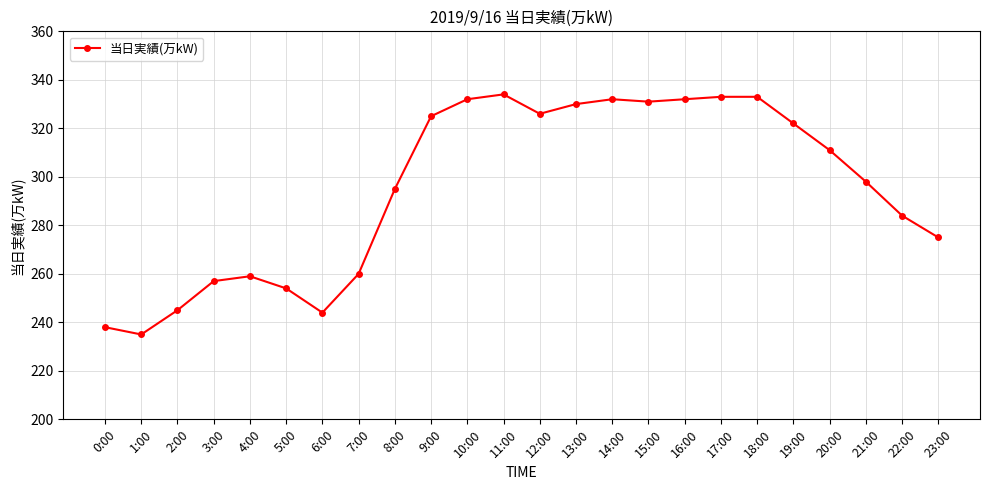

At which label is the value closest to 284?

22:00